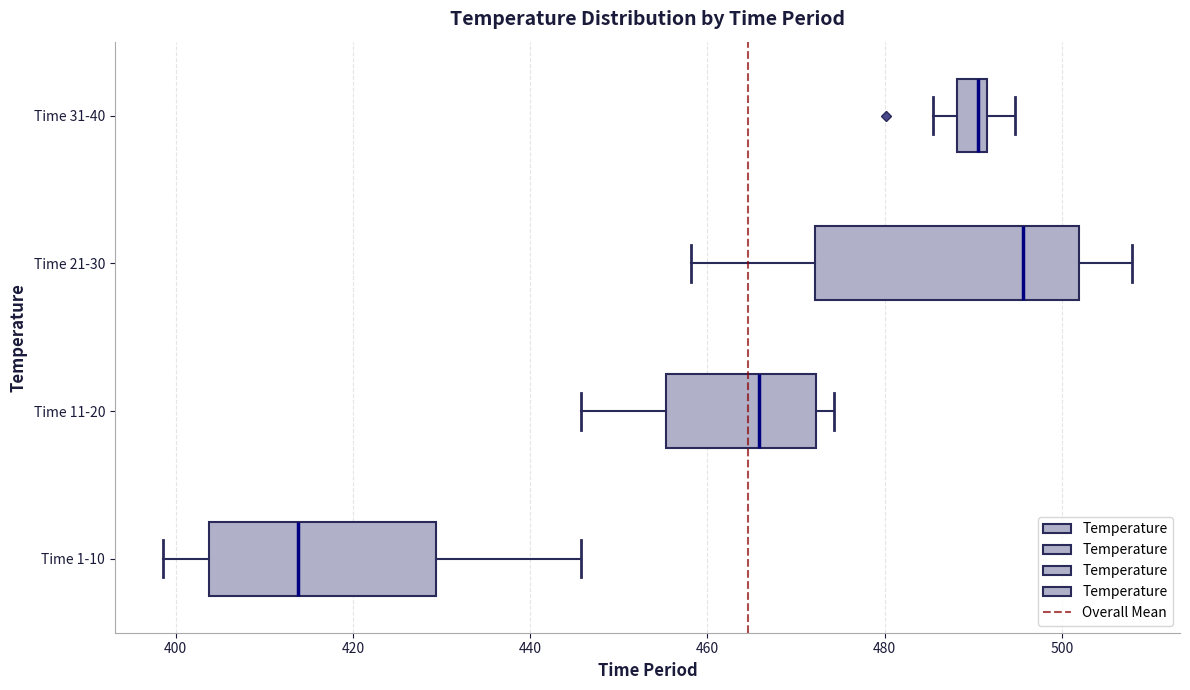

Reading bottom to top, transcribe this box plot: for each box, give where its median line is, the range the box spans, and where its two whiskers end, as read against the x-axis. The values are not printed on the chart, so give them approximately, as read against the axis.

Time 1-10: median 414, box 404 to 430, whiskers 398 to 446
Time 11-20: median 466, box 456 to 472, whiskers 446 to 474
Time 21-30: median 496, box 472 to 502, whiskers 458 to 508
Time 31-40: median 490, box 488 to 492, whiskers 486 to 494